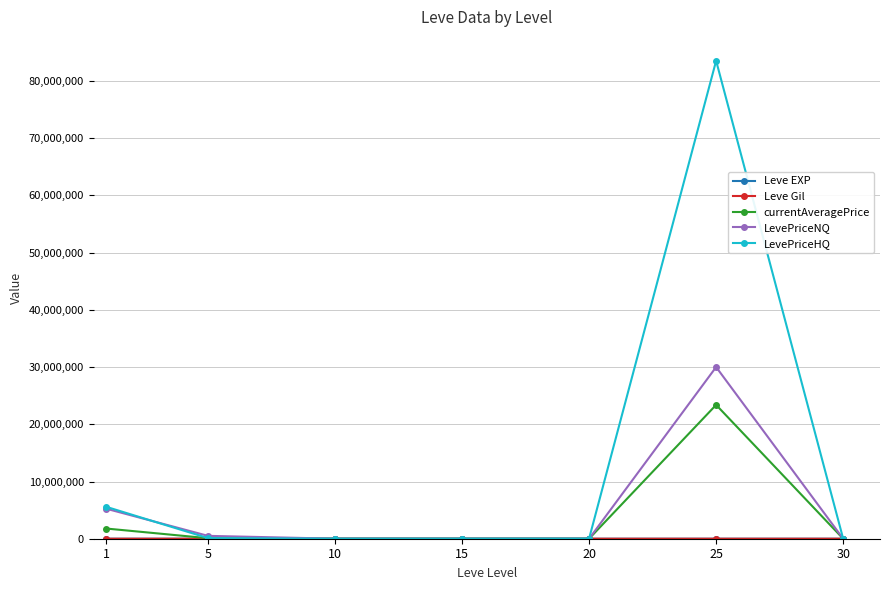

The value of currentAveragePrice at 25 is 37441887.0. True or false?

False